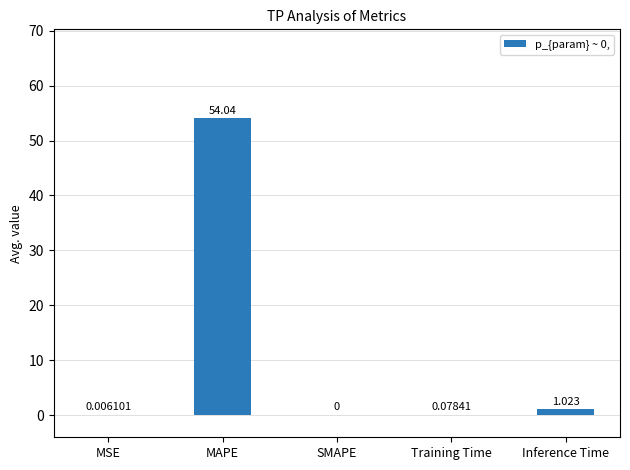

How many distinct data groups are displayed?

1